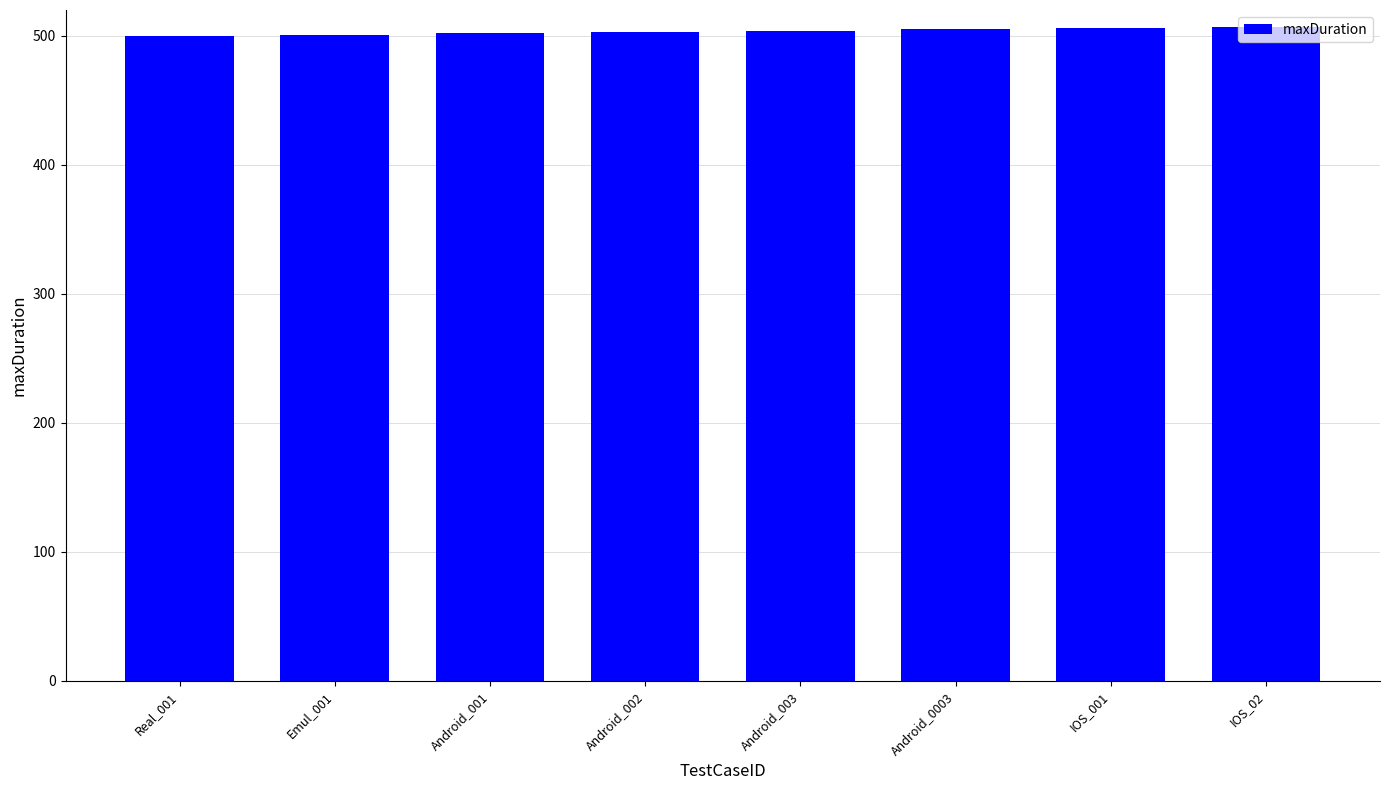

What is the sum of the values at IOS_001 and Android_002?

1009